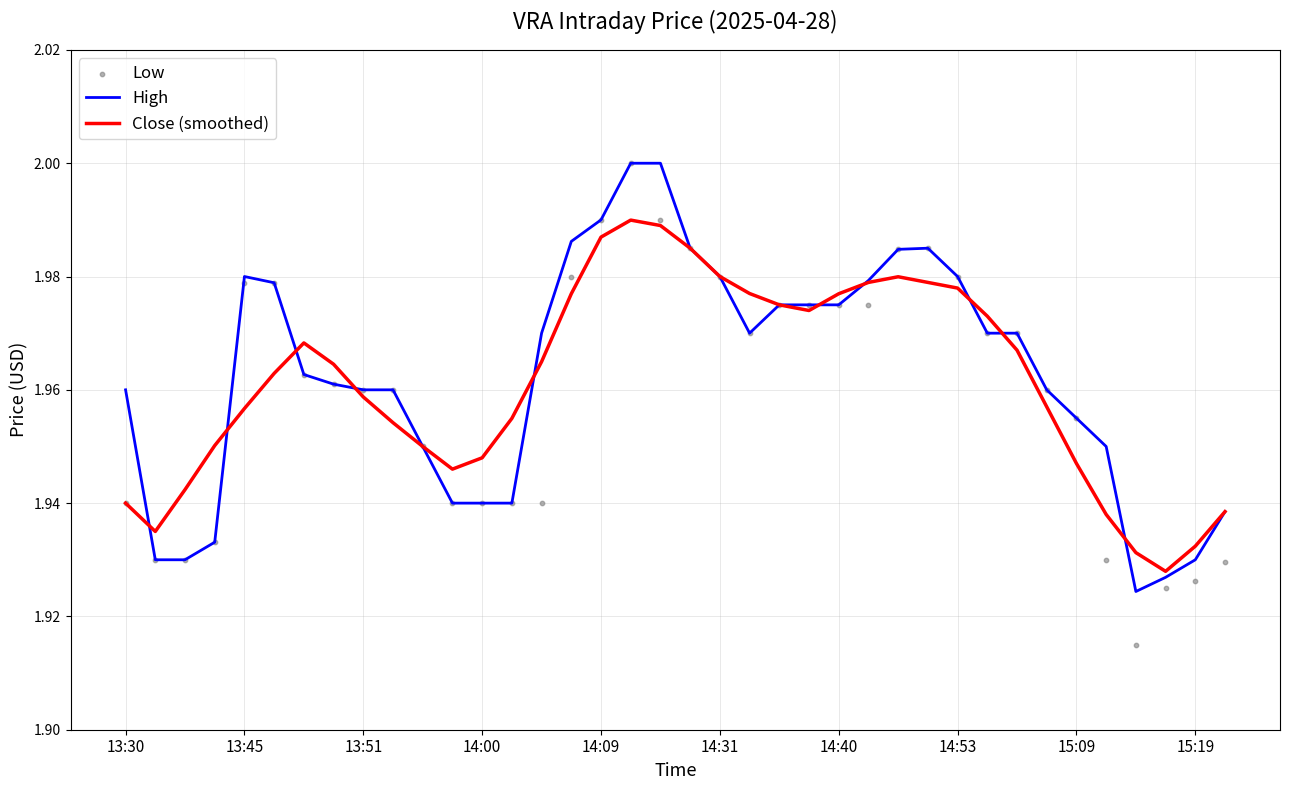

Which series reaches the maximum Y coordinate?

High